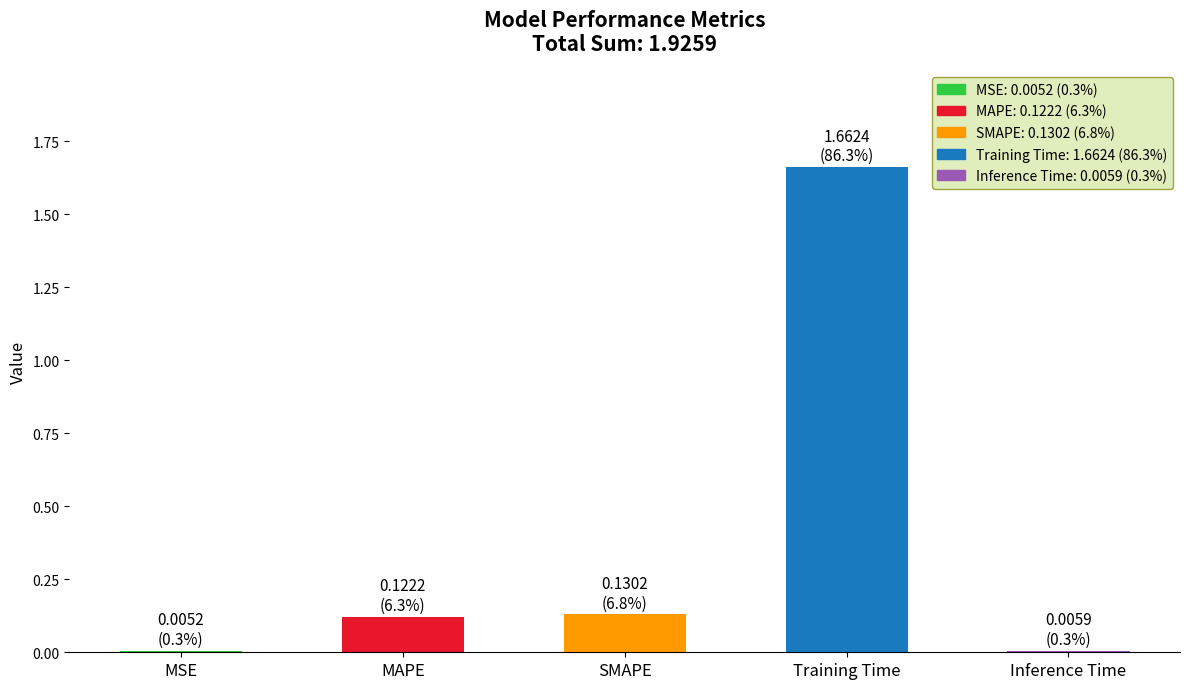

The value at SMAPE is 0.2. True or false?

False